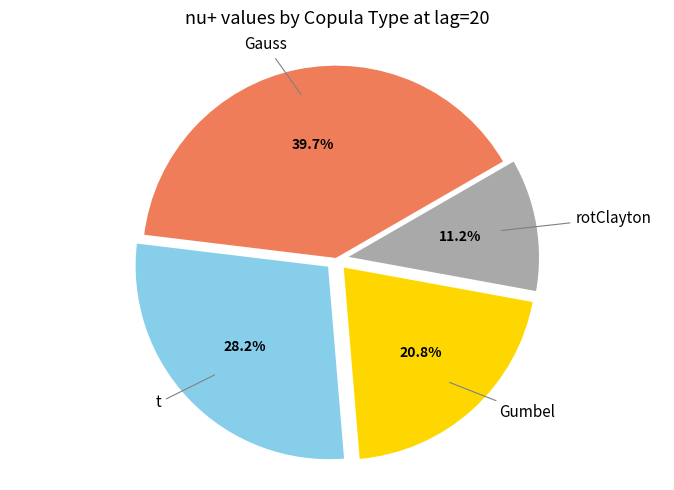

What is the smallest slice in the pie chart?

rotClayton